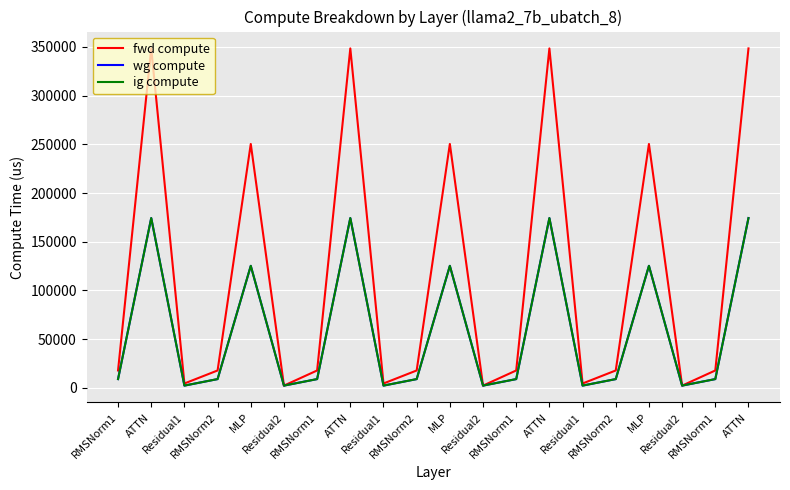

Rank the categories by fwd compute value from lowest to highest.

Residual2, Residual2, Residual2, Residual1, Residual1, Residual1, RMSNorm1, RMSNorm2, RMSNorm1, RMSNorm2, RMSNorm1, RMSNorm2, RMSNorm1, MLP, MLP, MLP, ATTN, ATTN, ATTN, ATTN